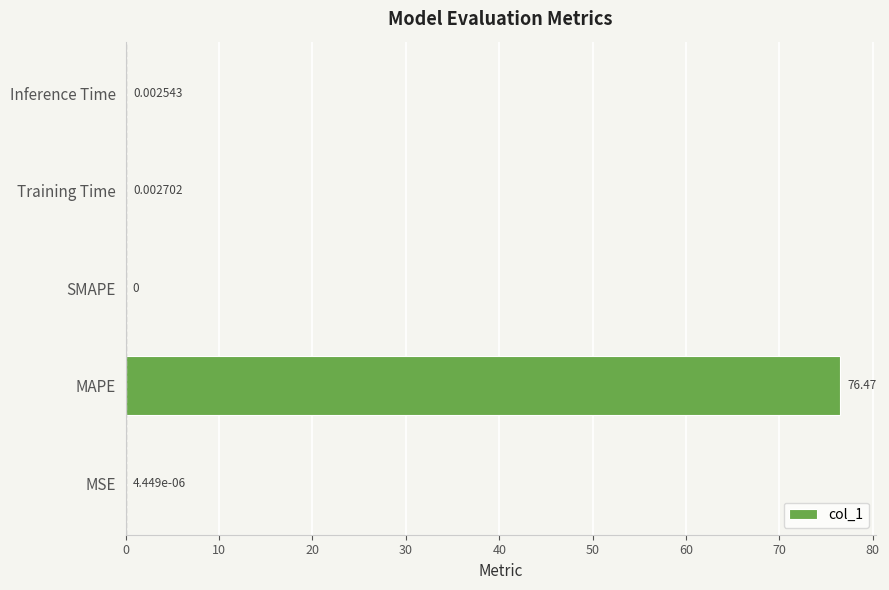

How many data points are above 0?

4